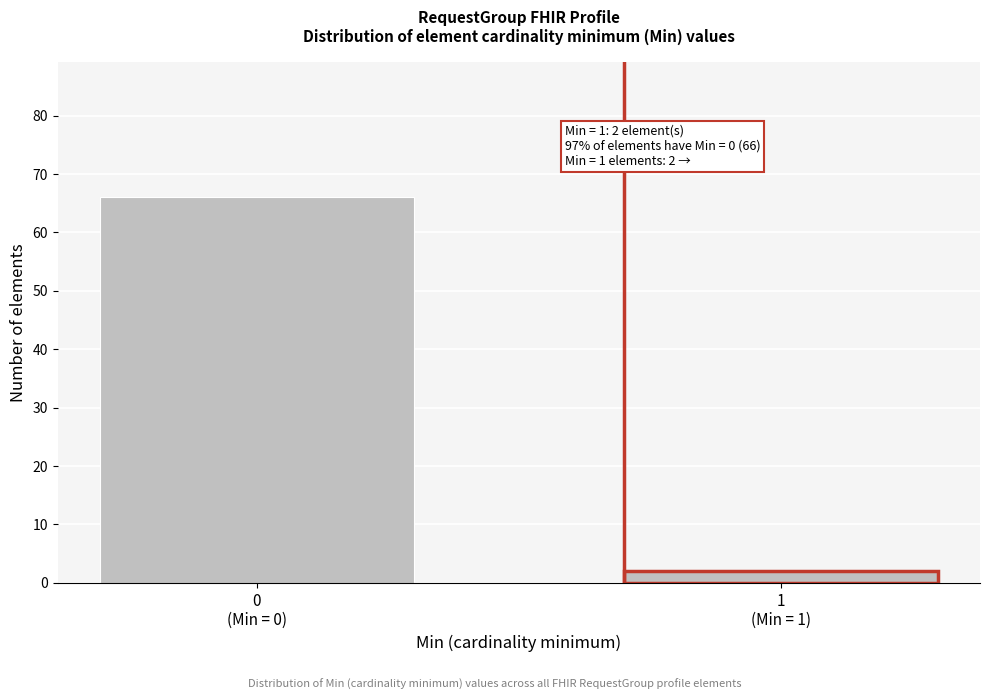

Reading left to right, transcribe all the data shown in this chart.

66	2